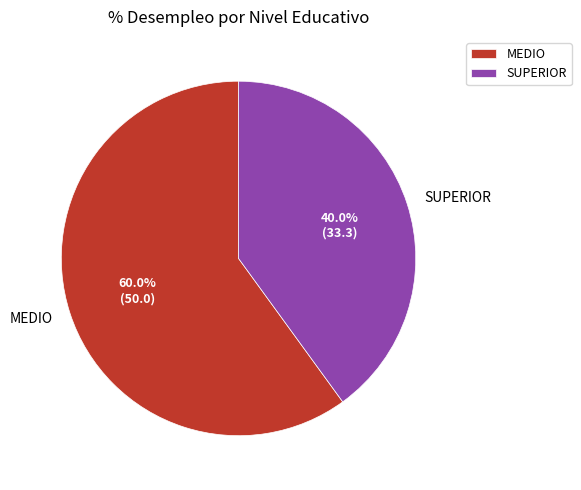

The MEDIO slice represents 69% of the pie. True or false?

False